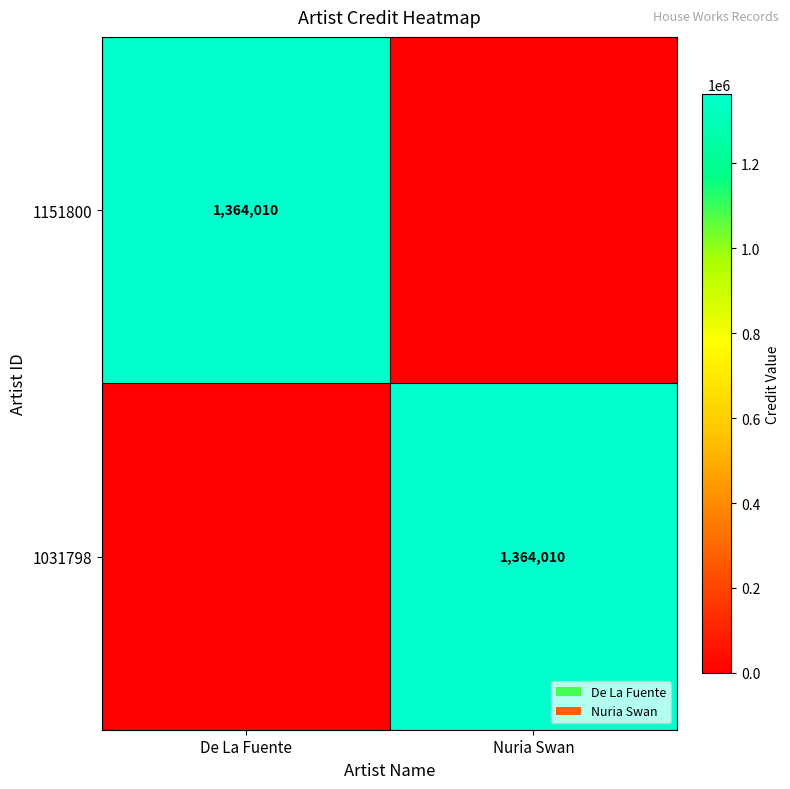

True or false: 1031798 has a value of 1364010 at Nuria Swan.

True